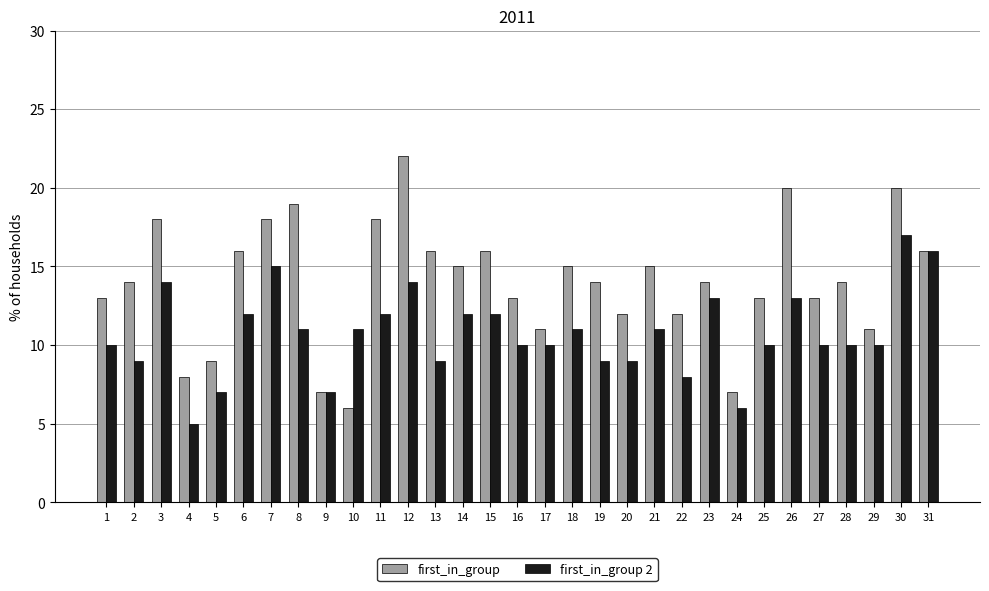

What is the minimum value for first_in_group 2?

5